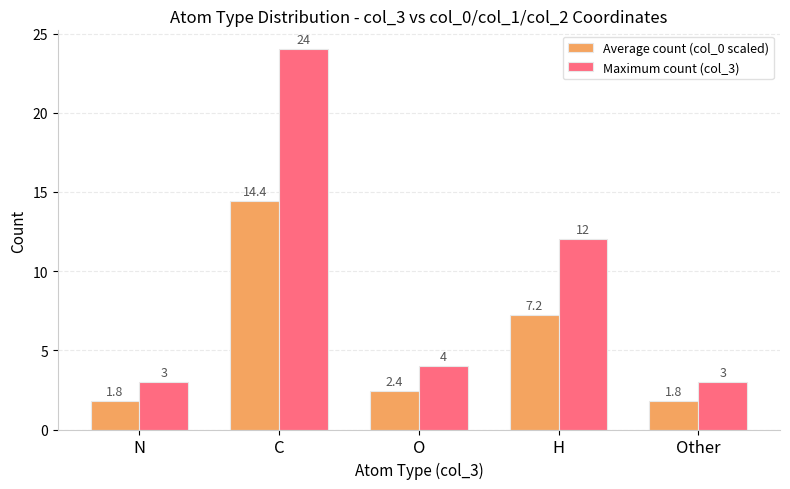

Reading right to left, extract all data points from this chart.

Average count (col_0 scaled): Other=1.8	H=7.2	O=2.4	C=14.4	N=1.8
Maximum count (col_3): Other=3.0	H=12.0	O=4.0	C=24.0	N=3.0